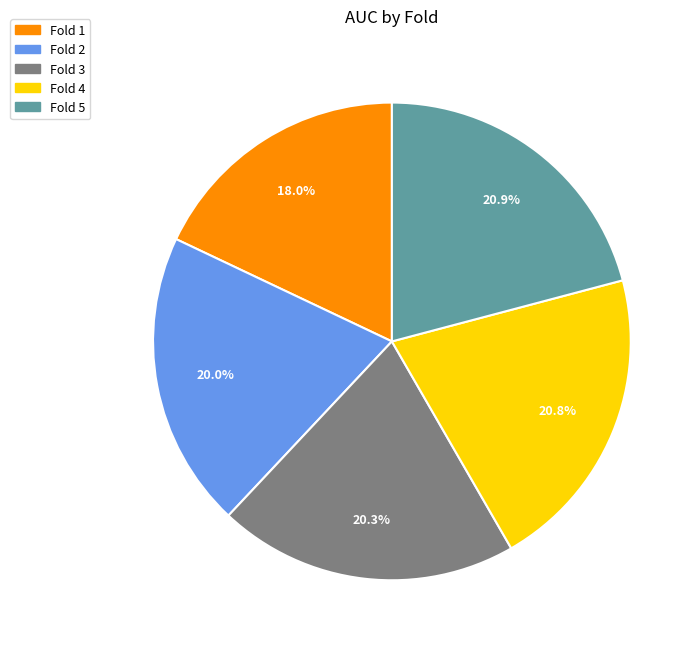

To the nearest percent, what is the combined percentage of Fold 2 and Fold 5?

41%